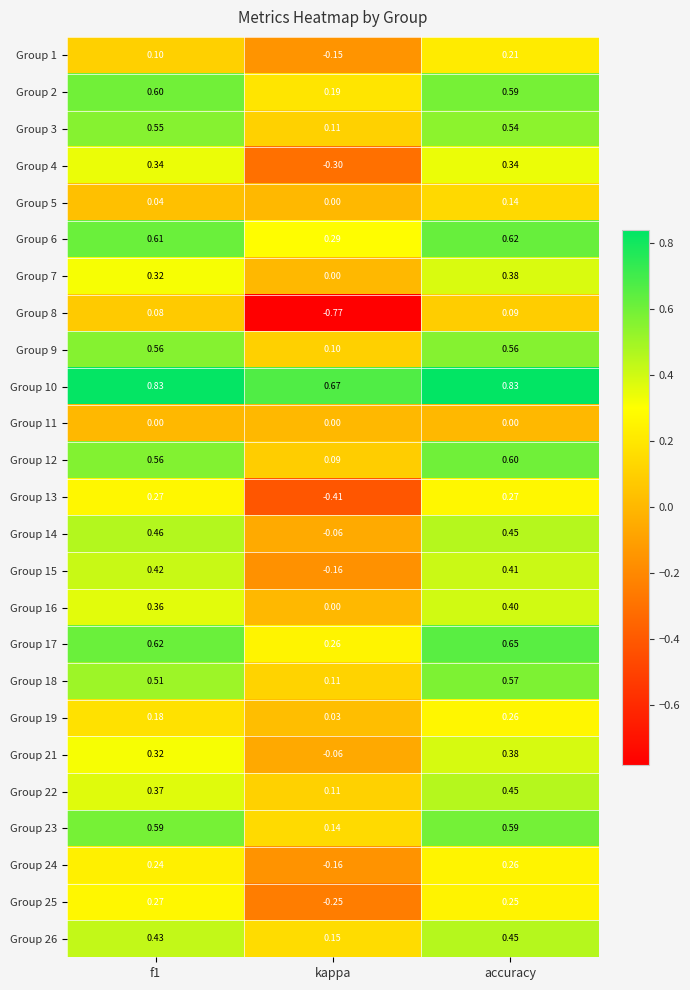

Which category has the lowest value in the Group 8 series?

kappa